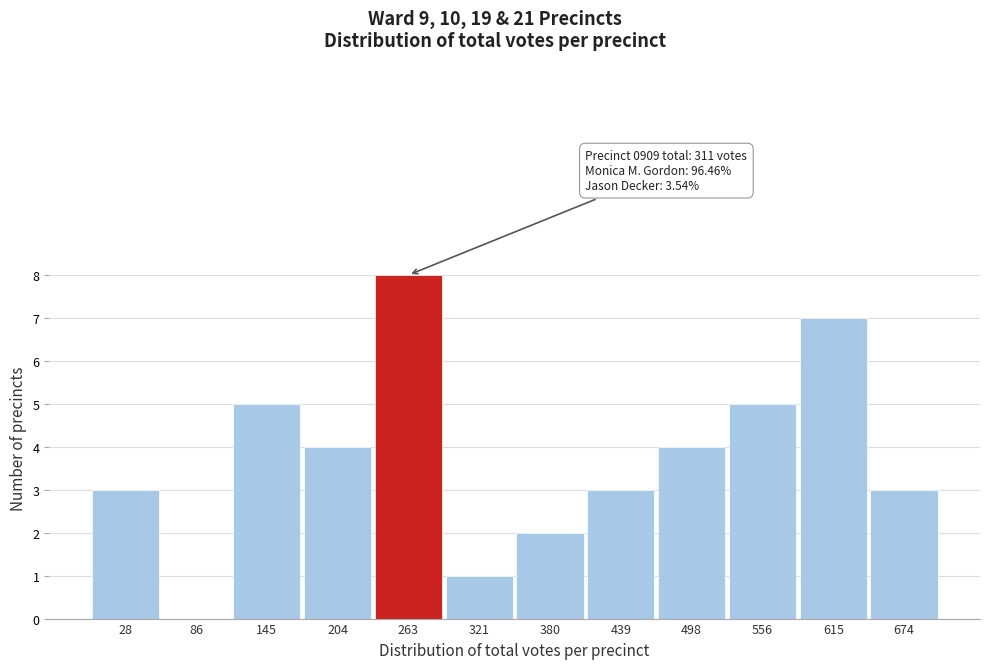

Reading left to right, extract all data points from this chart.

28=3	86=0	145=5	204=4	263=8	321=1	380=2	439=3	498=4	556=5	615=7	674=3